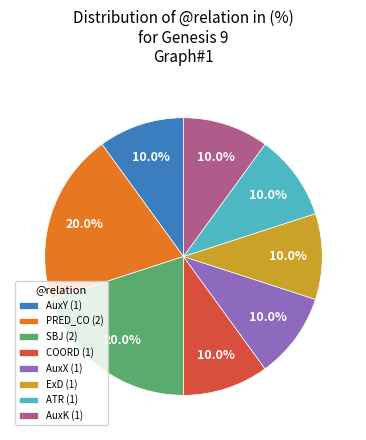

What portion of the pie excludes PRED_CO (2)?

80.0%